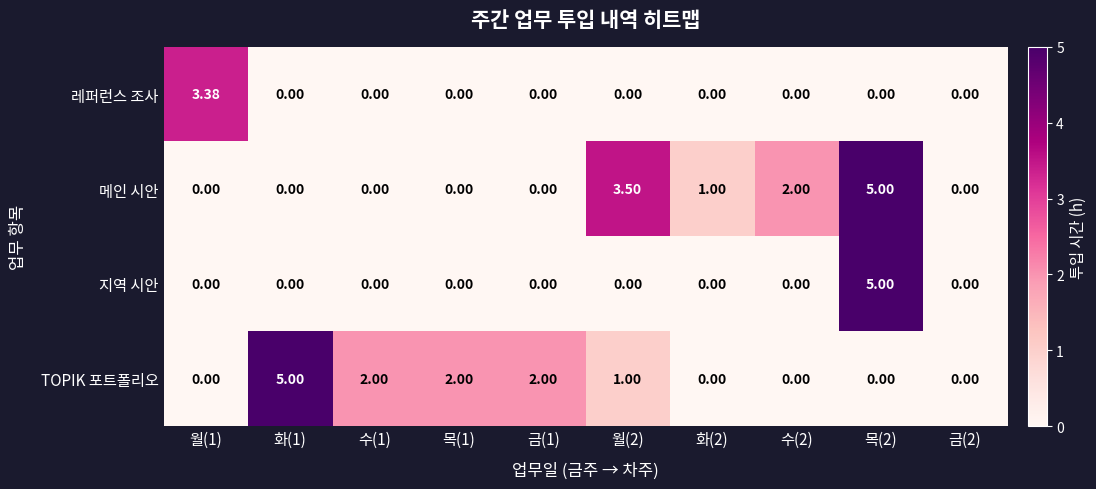

Which series has the largest total across all categories?

TOPIK 포트폴리오